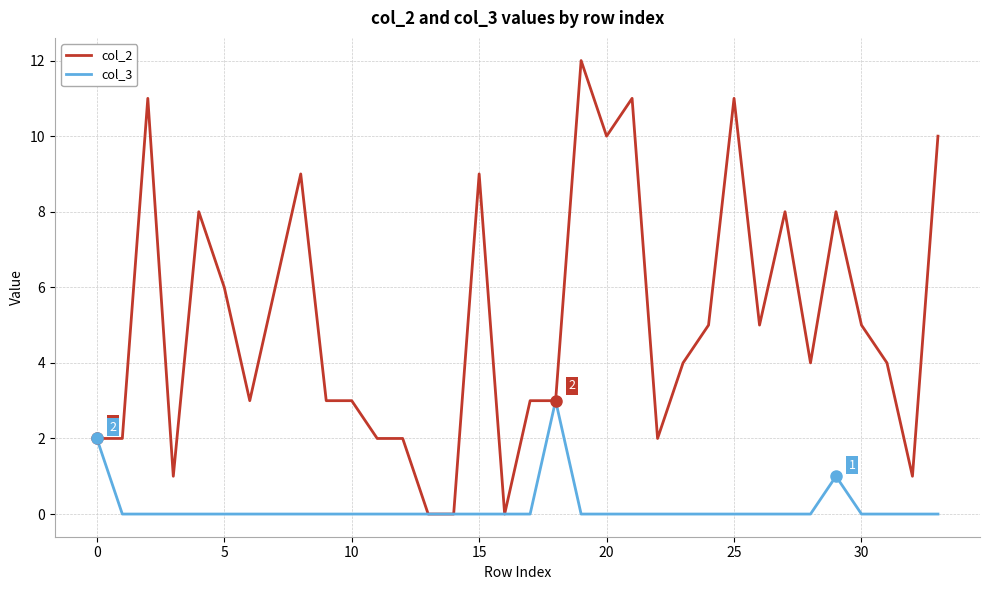

Which series has the largest range (max minus min)?

col_2